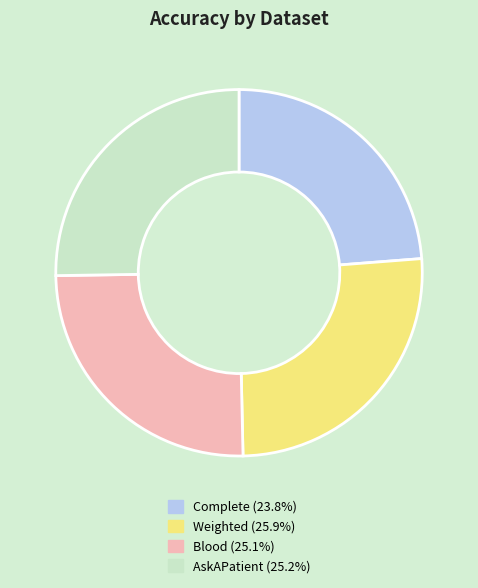

Is there a majority slice in this chart?

No